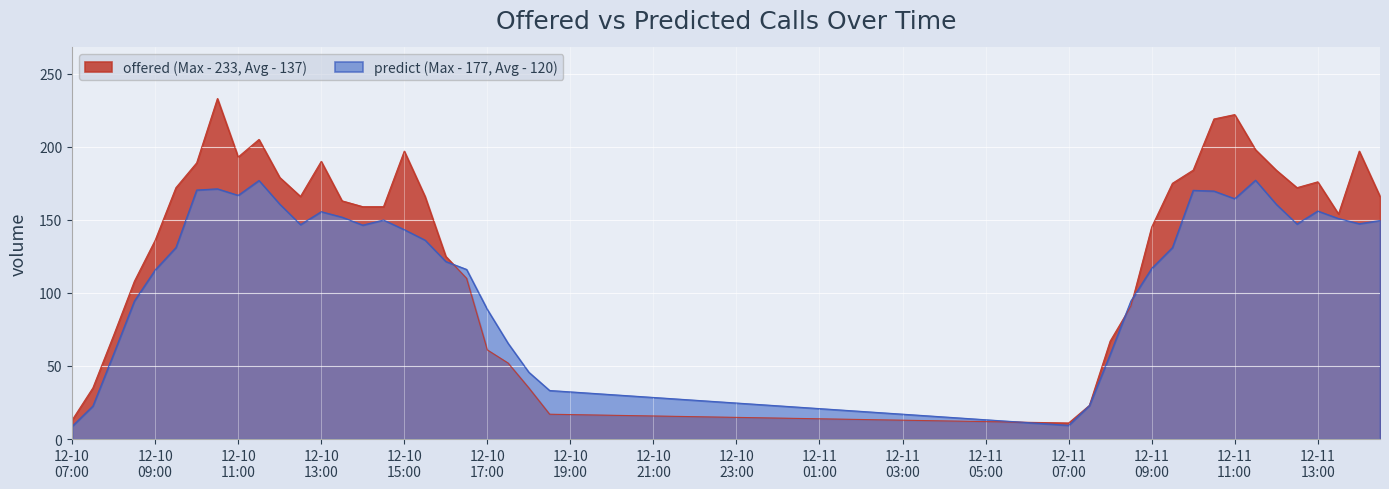

Reading left to right, extract all data points from this chart.

offered: 13.0	35.0	71.0	108.0	136.0	172.0	189.0	233.0	193.0	205.0	179.0	166.0	190.0	163.0	159.0	159.0	197.0	166.0	125.0	110.0	61.0	52.0	35.0	17.0	11.0	23.0	67.0	91.0	145.0	175.0	184.0	219.0	222.0	198.0	184.0	172.0	176.0	154.0	197.0	166.0
predict: 8.8	22.6	58.2	94.5	115.7	131.1	170.4	171.2	166.8	176.9	160.7	146.7	155.6	151.8	146.4	149.9	143.3	136.1	121.5	116.1	88.7	65.5	45.7	33.2	9.4	22.9	57.9	94.5	116.8	131.0	170.2	169.7	164.5	177.1	160.7	147.1	156.0	150.9	147.3	149.6